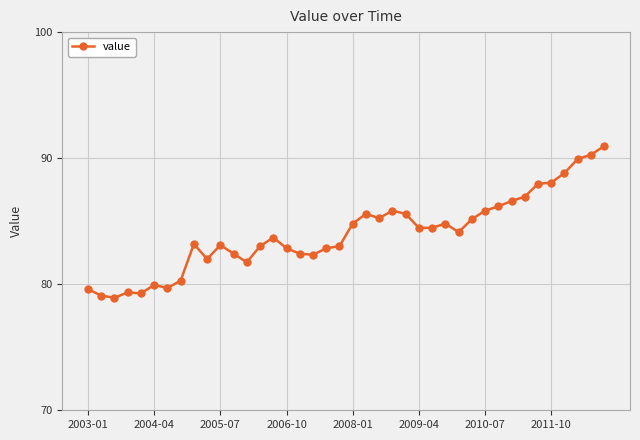

True or false: there are more than 0 points higher than both neighbors.

True